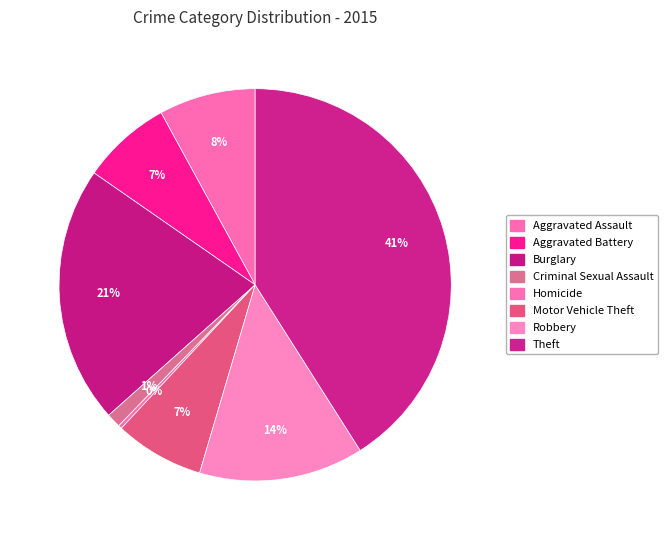

Count the number of slices in the pie.

8